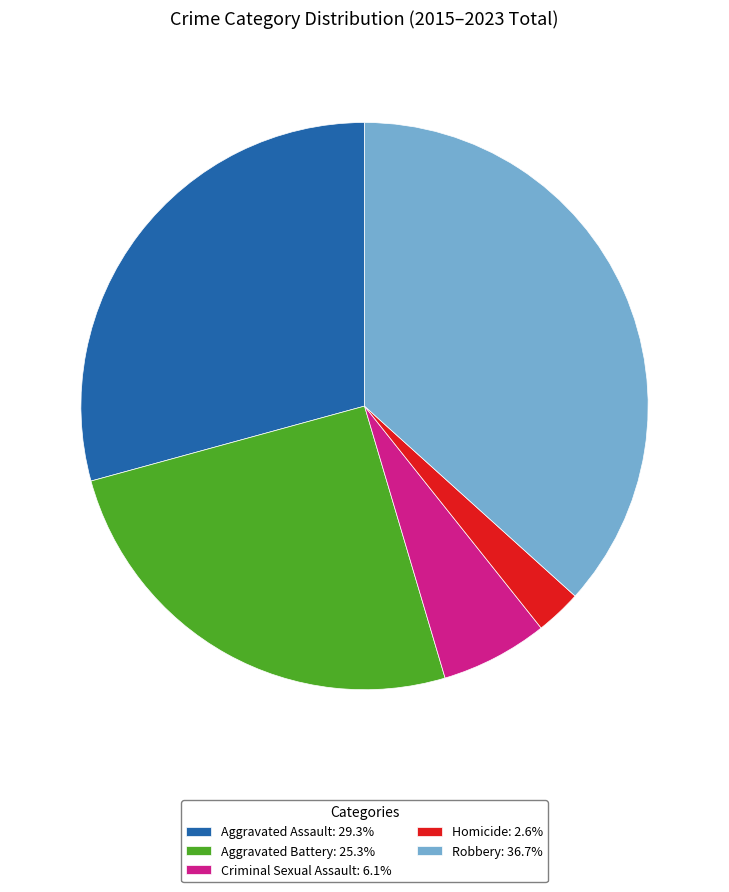

Does Criminal Sexual Assault: 6.1% represent more than half of the total?

No